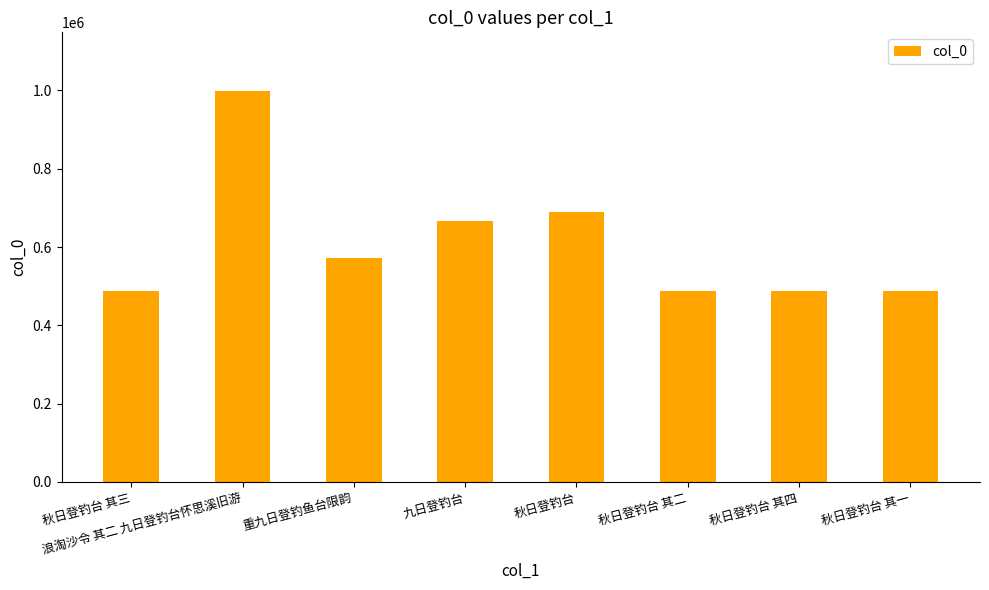

How many values are below 572077?

4